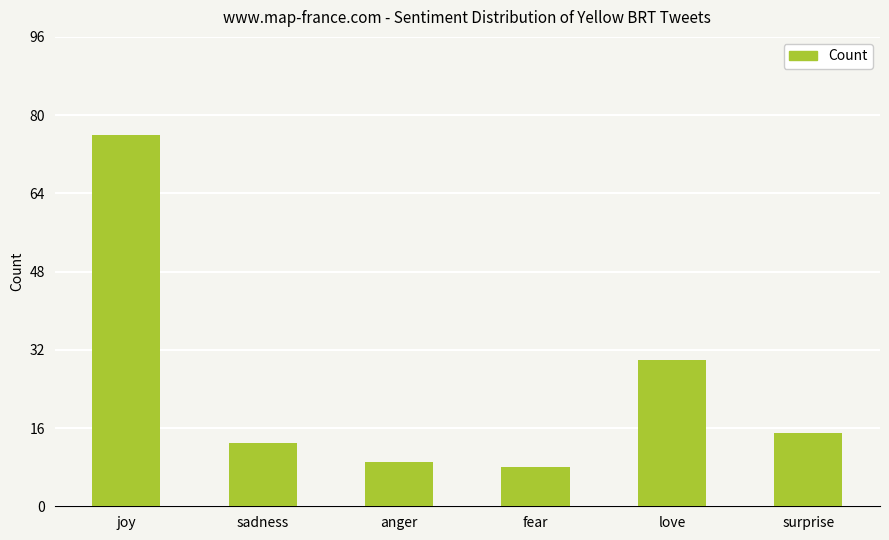

List the labels in order of value, smallest first.

fear, anger, sadness, surprise, love, joy